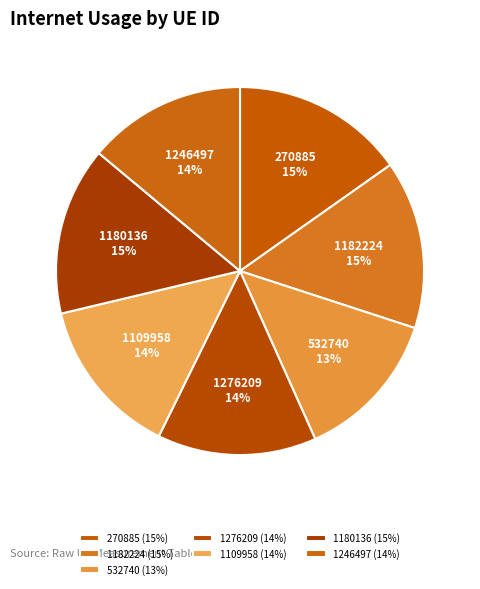

Is there any slice that represents more than half of the pie?

No